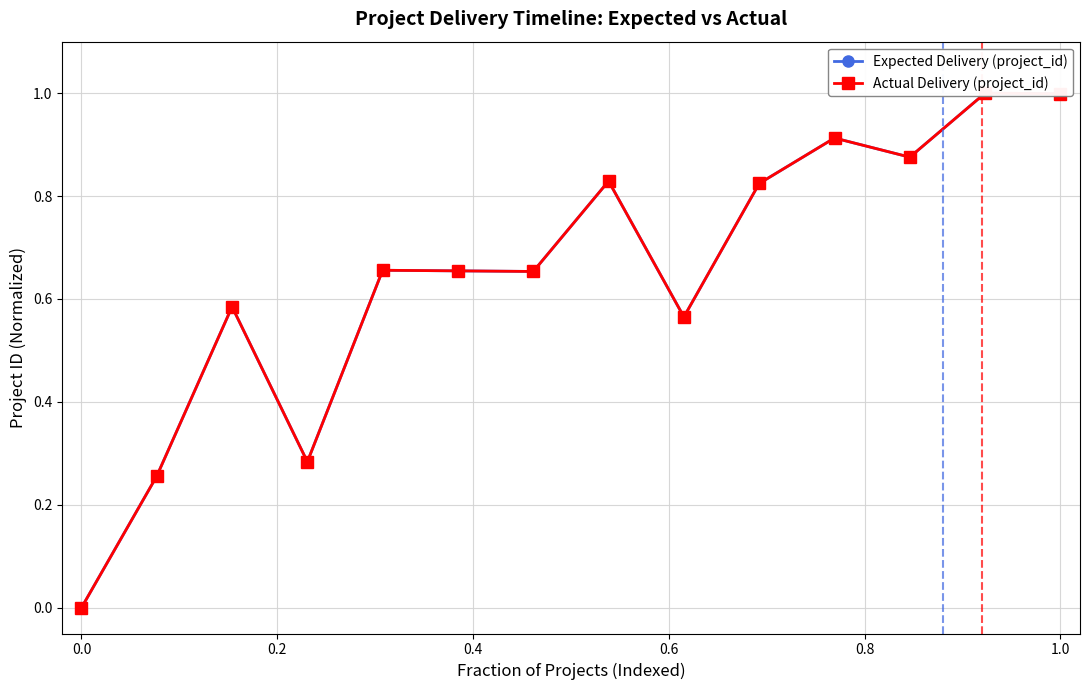

What is the average value of the Actual Delivery (project_id) series?

0.6